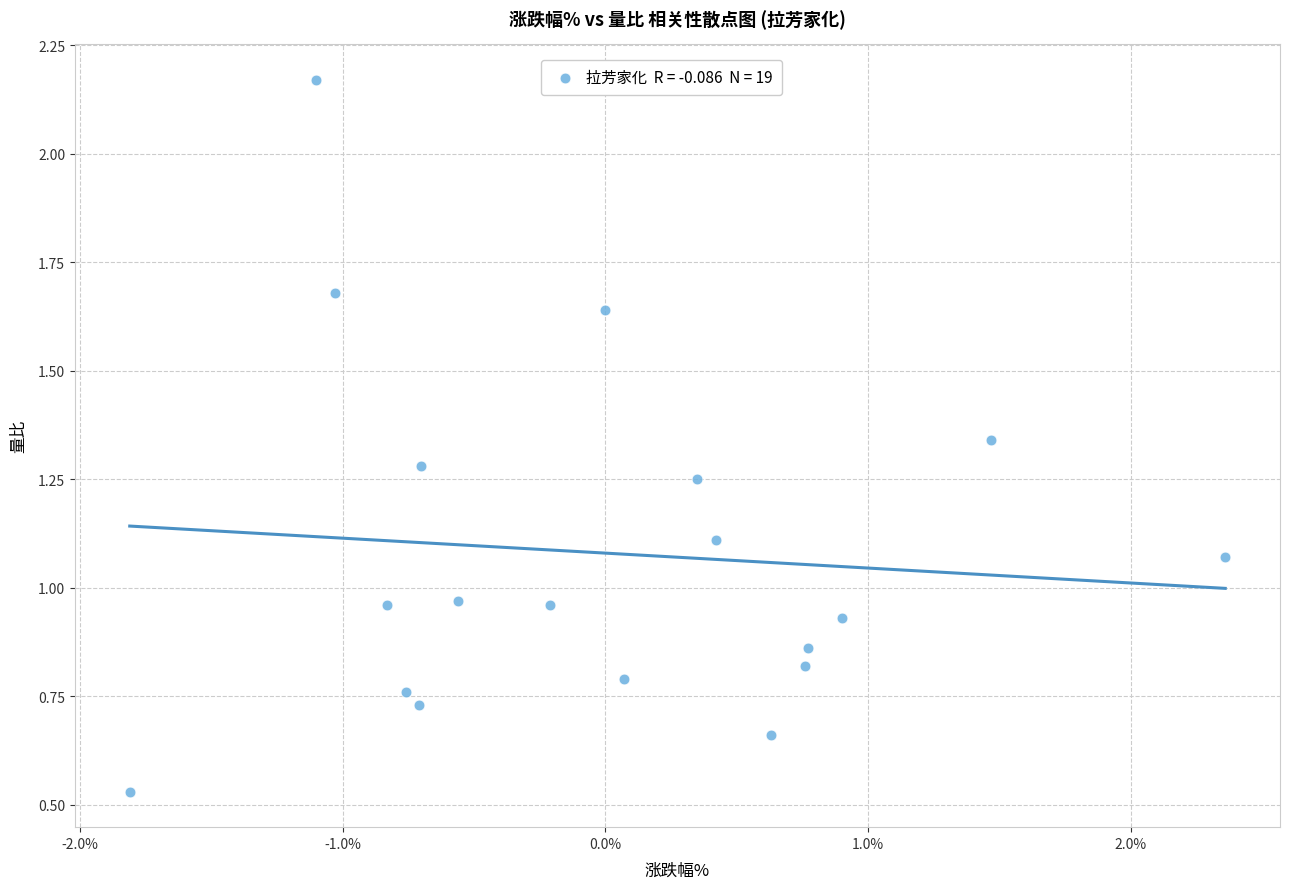

What is the range of X values (max minus min)?

4.2